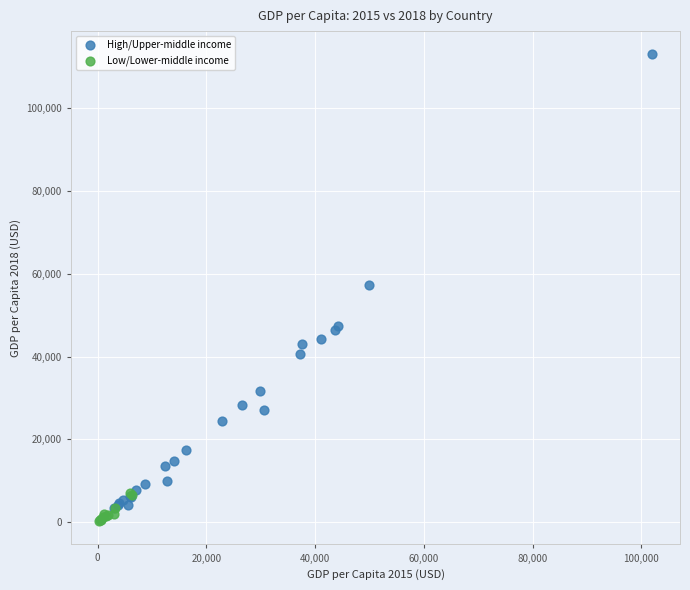

Which series reaches the maximum Y coordinate?

High/Upper-middle income